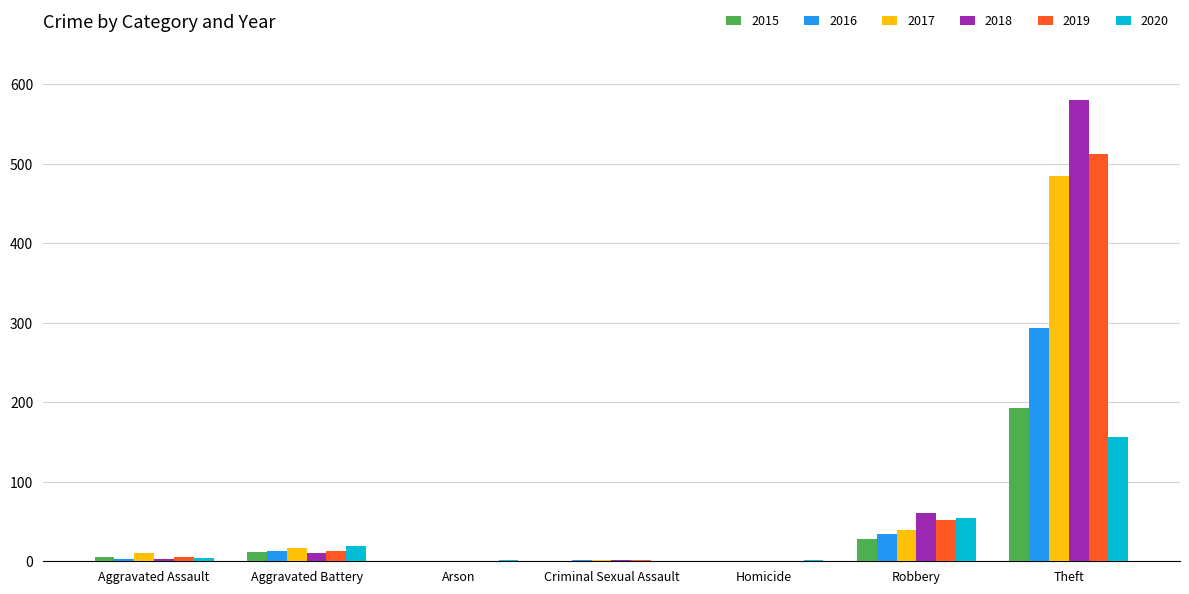

How many series are shown in this chart?

6